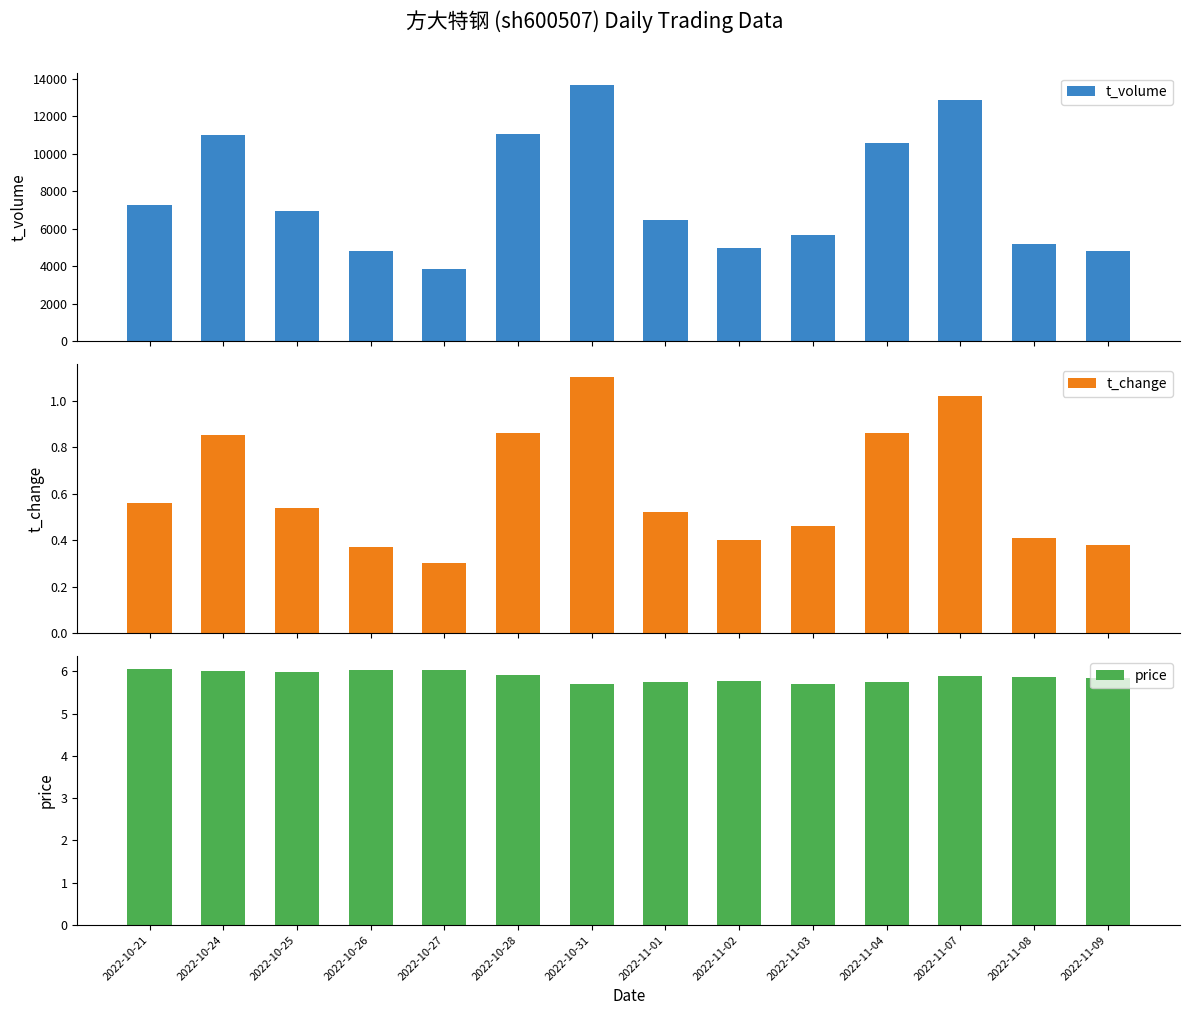

What are all the series names shown in the legend?

t_volume, t_change, price